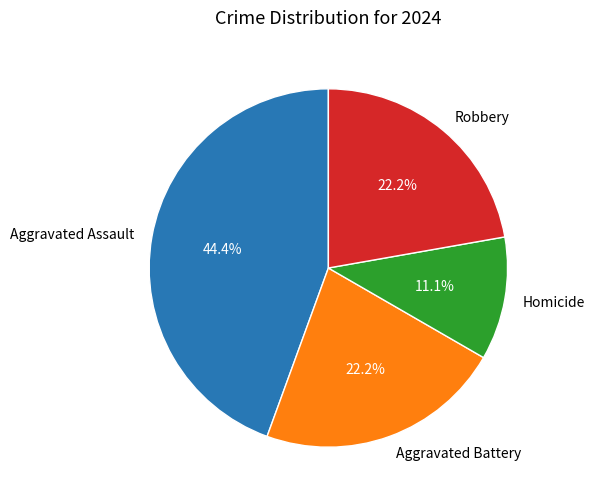

To the nearest percent, what portion does Robbery represent?

22%